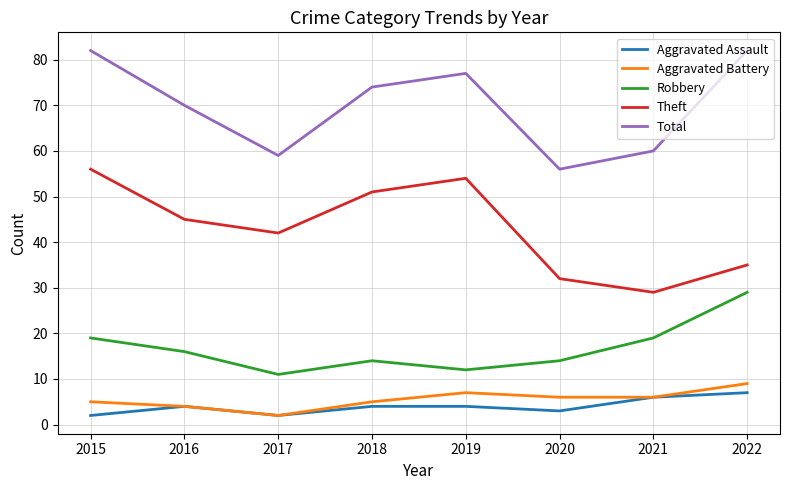

What is the difference between the highest and lowest values at 2021?

54